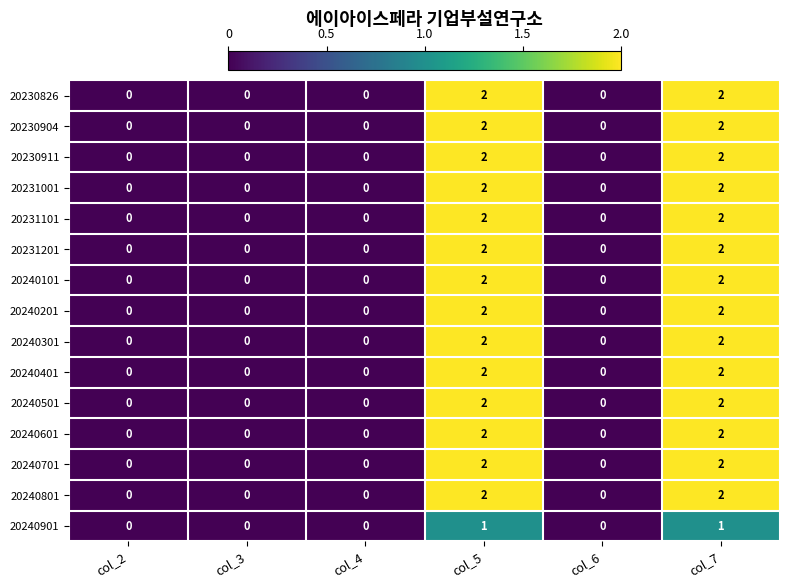

How many categories are shown in the chart?

6